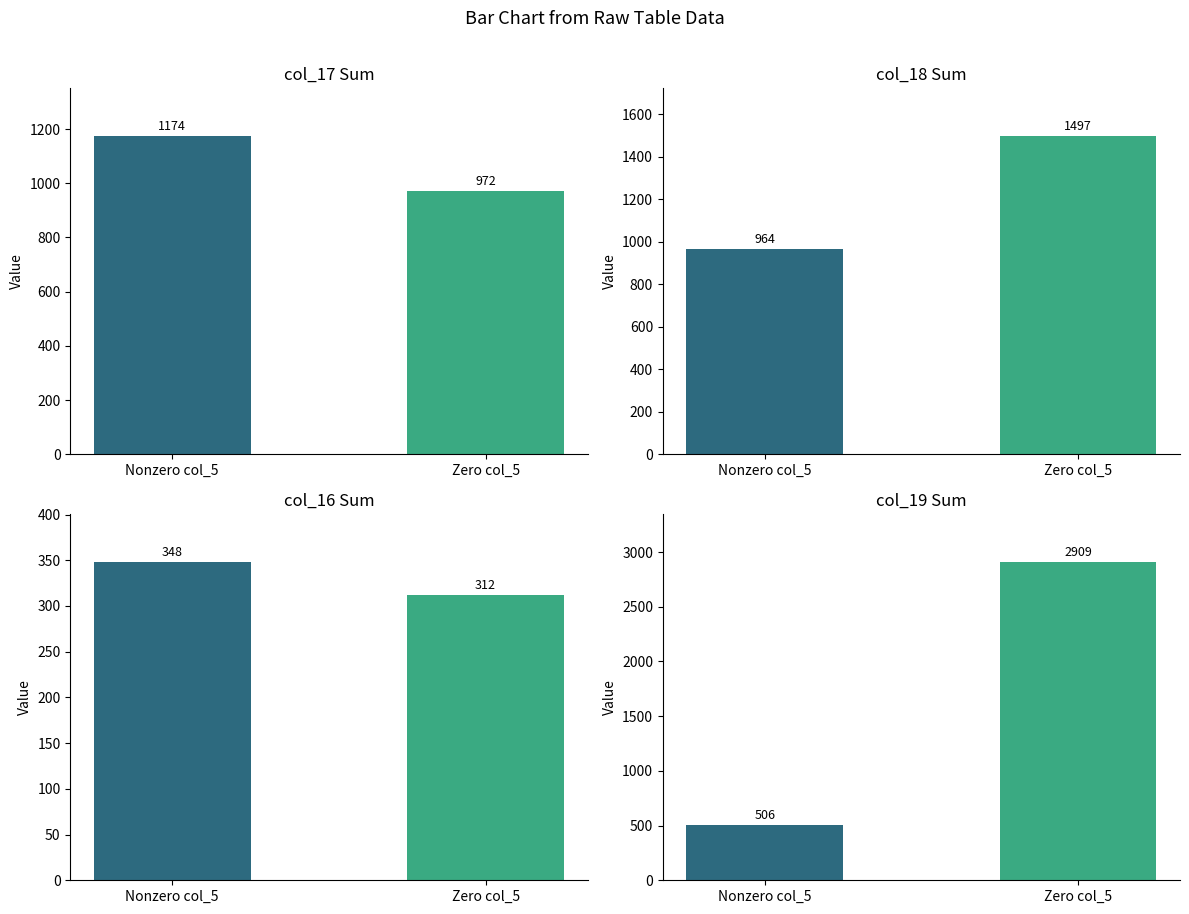

Which has a higher value, Zero col_5 or Nonzero col_5?

Nonzero col_5